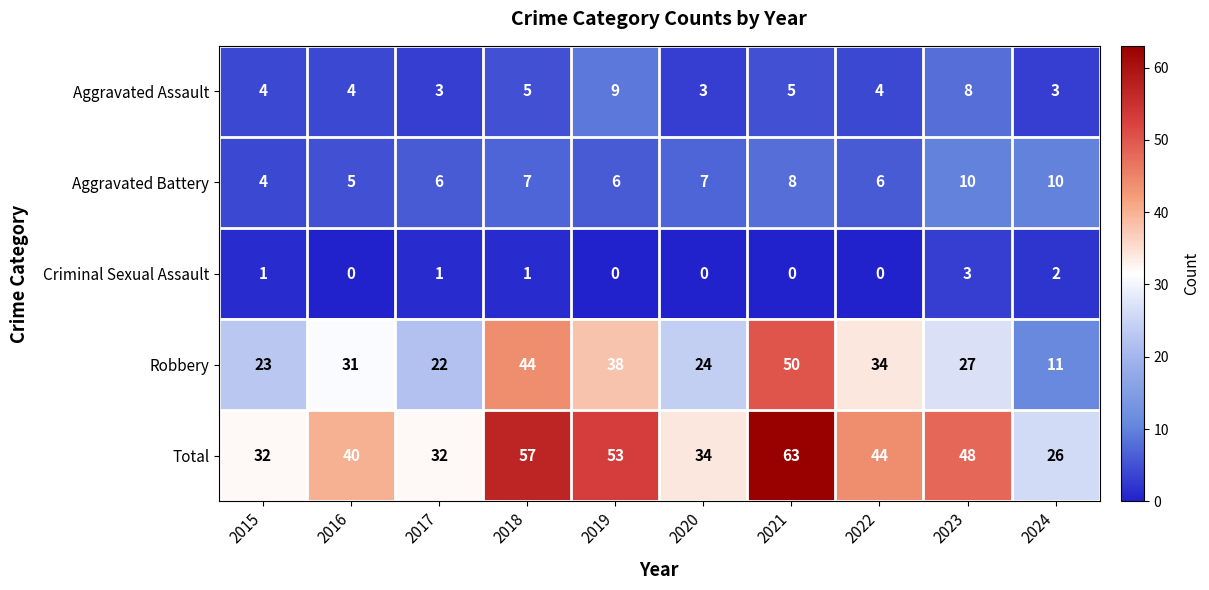

At which label does Aggravated Assault reach its peak?

2019